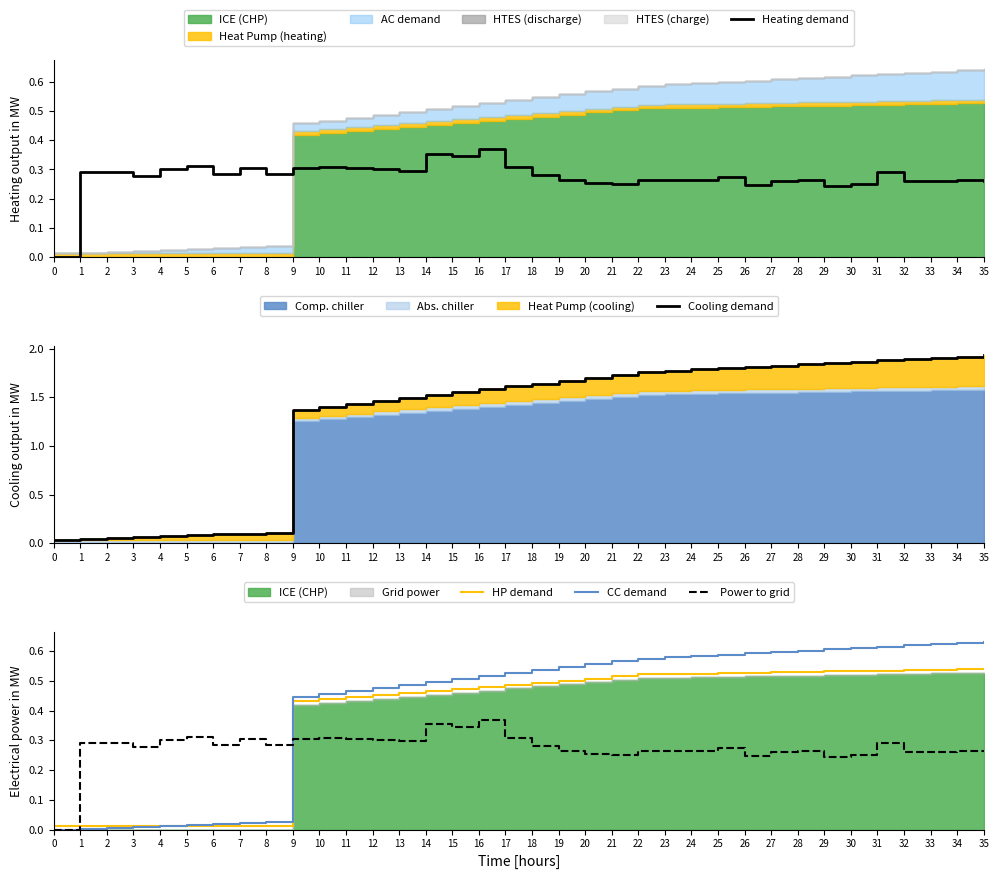

Reading right to left, list all the values displayed in this chart.

Heating demand: 0.3	0.3	0.3	0.3	0.3	0.2	0.2	0.3	0.3	0.2	0.3	0.3	0.3	0.3	0.2	0.3	0.3	0.3	0.3	0.4	0.3	0.4	0.3	0.3	0.3	0.3	0.3	0.3	0.3	0.3	0.3	0.3	0.3	0.3	0.3	0.0
Cooling demand: 1.9	1.9	1.9	1.9	1.9	1.9	1.9	1.8	1.8	1.8	1.8	1.8	1.8	1.8	1.7	1.7	1.7	1.6	1.6	1.6	1.6	1.5	1.5	1.5	1.4	1.4	1.4	0.1	0.1	0.1	0.1	0.1	0.1	0.1	0.0	0.0
HP demand: 0.5	0.5	0.5	0.5	0.5	0.5	0.5	0.5	0.5	0.5	0.5	0.5	0.5	0.5	0.5	0.5	0.5	0.5	0.5	0.5	0.5	0.5	0.5	0.5	0.4	0.4	0.4	0.0	0.0	0.0	0.0	0.0	0.0	0.0	0.0	0.0
CC demand: 0.6	0.6	0.6	0.6	0.6	0.6	0.6	0.6	0.6	0.6	0.6	0.6	0.6	0.6	0.6	0.6	0.5	0.5	0.5	0.5	0.5	0.5	0.5	0.5	0.5	0.5	0.4	0.0	0.0	0.0	0.0	0.0	0.0	0.0	0.0	0.0
Power to grid: 0.3	0.3	0.3	0.3	0.3	0.2	0.2	0.3	0.3	0.2	0.3	0.3	0.3	0.3	0.2	0.3	0.3	0.3	0.3	0.4	0.3	0.4	0.3	0.3	0.3	0.3	0.3	0.3	0.3	0.3	0.3	0.3	0.3	0.3	0.3	0.0